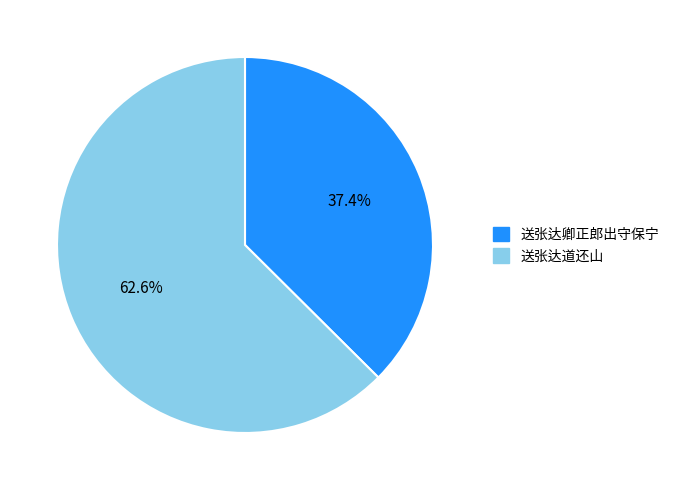

What is the majority slice?

送张达道还山